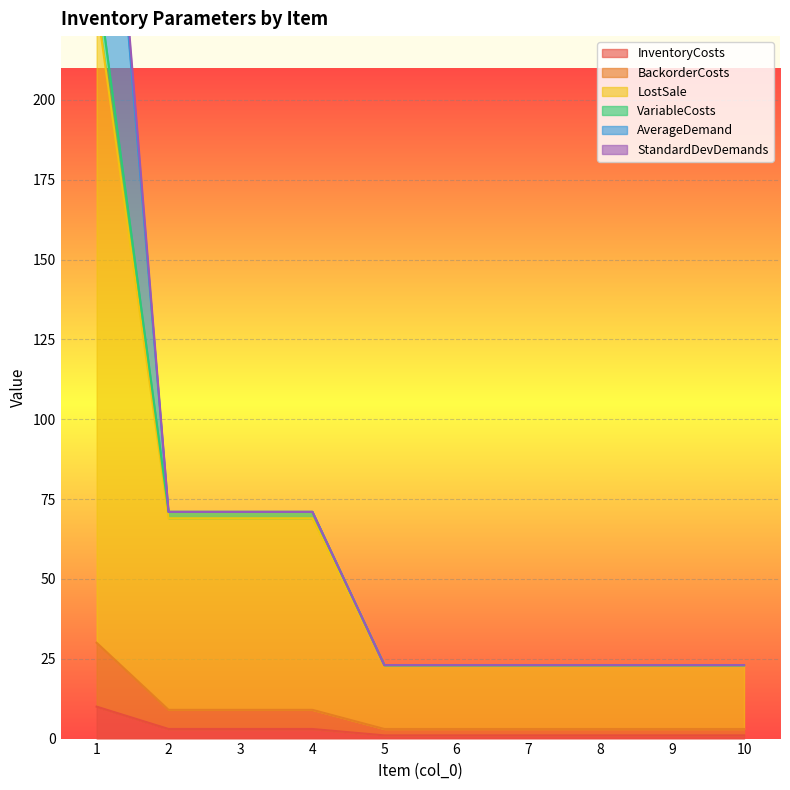

What value does the LostSale series have at 9, to the nearest 10?

20